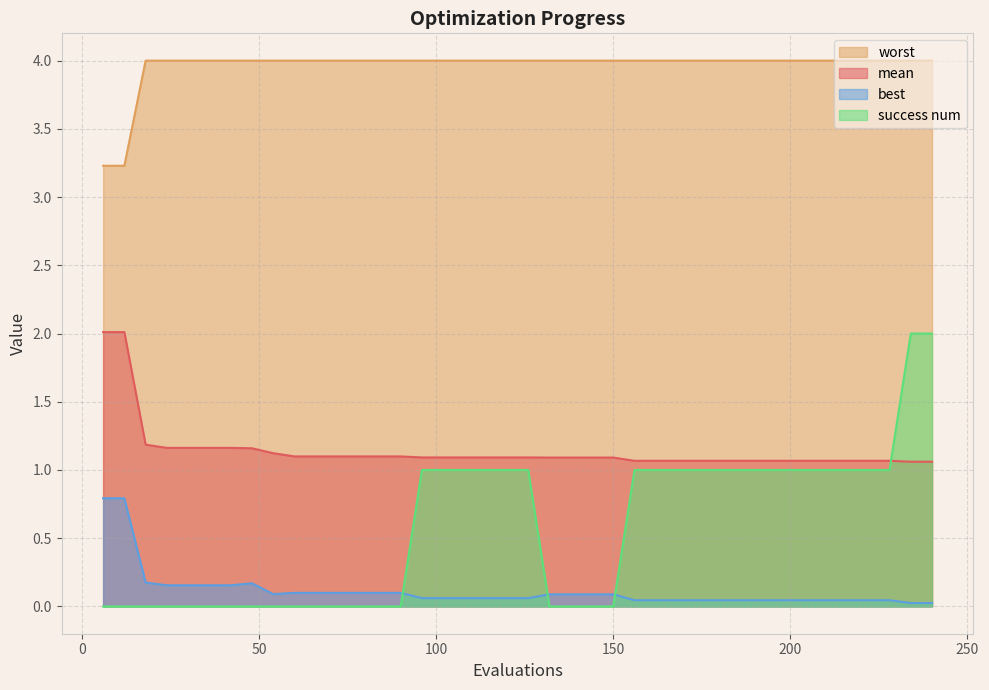

At 114, list the series in order from smallest to largest.

best, success num, mean, worst